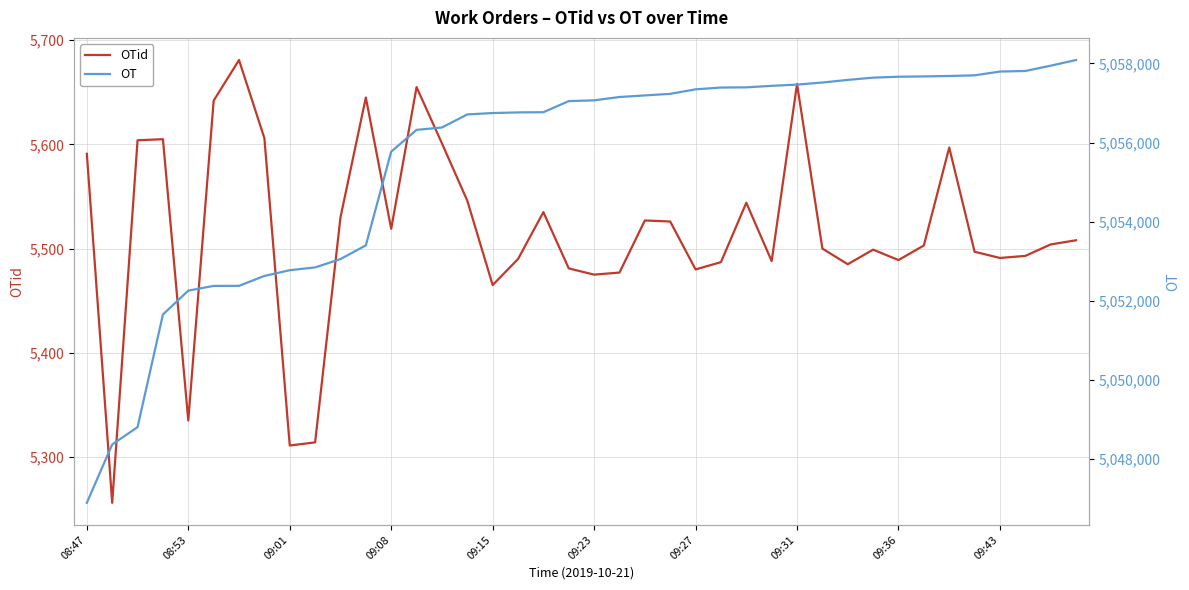

Which category has the lowest value in the OT series?

08:47